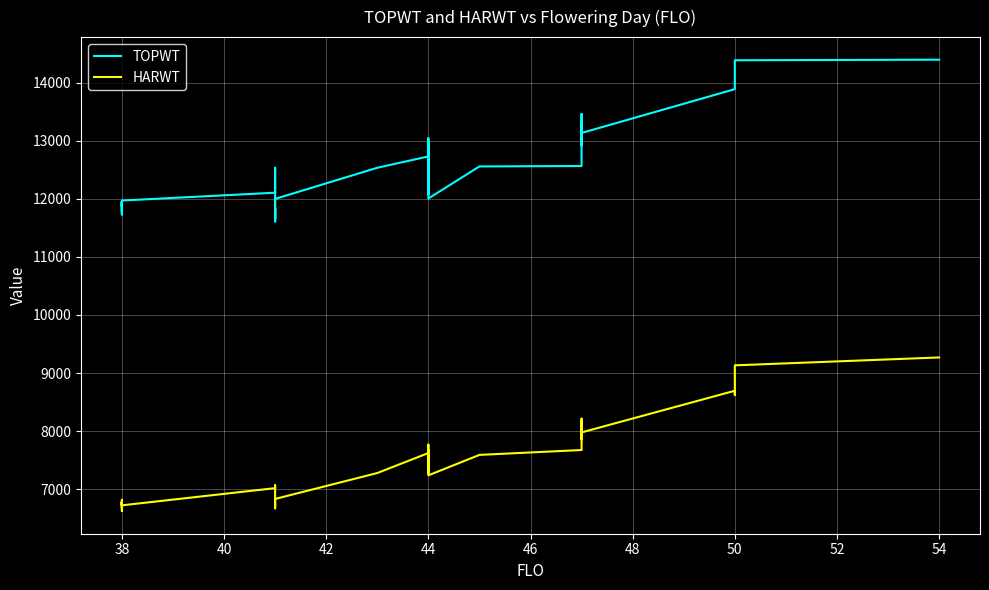

Reading left to right, transcribe all the data shown in this chart.

TOPWT: 11906	11781	11959	11729	11925	11948	11932	11866	11969	12104	12533	12432	11608	11835	11646	11997	12533	12533	12728	12983	12728	12867	12814	12728	13043	12497	12077	12972	12004	12556	12563	13458	12917	13292	13132	13886	13921	14096	14383	14393
HARWT: 6769	6732	6820	6624	6781	6710	6690	6777	6724	7020	7068	7050	6728	6732	6672	6834	7280	7280	7624	7579	7624	7598	7585	7624	7768	7487	7275	7674	7240	7592	7676	8215	7859	8181	7979	8696	8621	8819	9133	9269